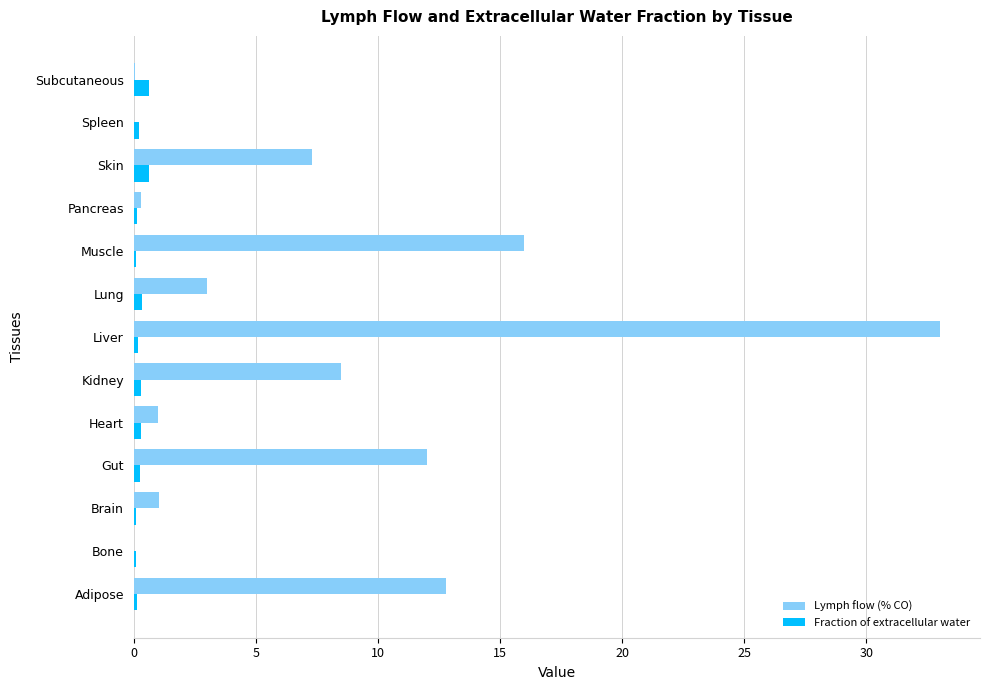

How many data points does each series have?

13